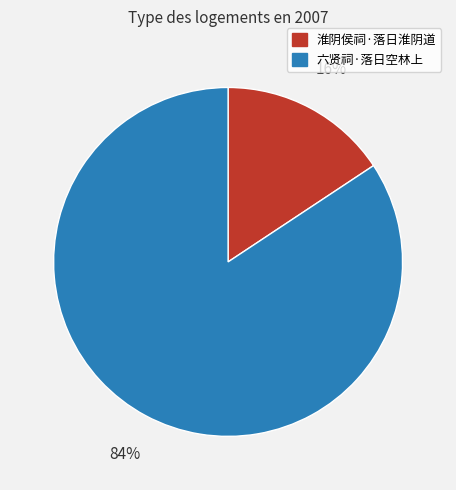

Is 淮阴侯祠·落日淮阴道 the majority of the pie?

No